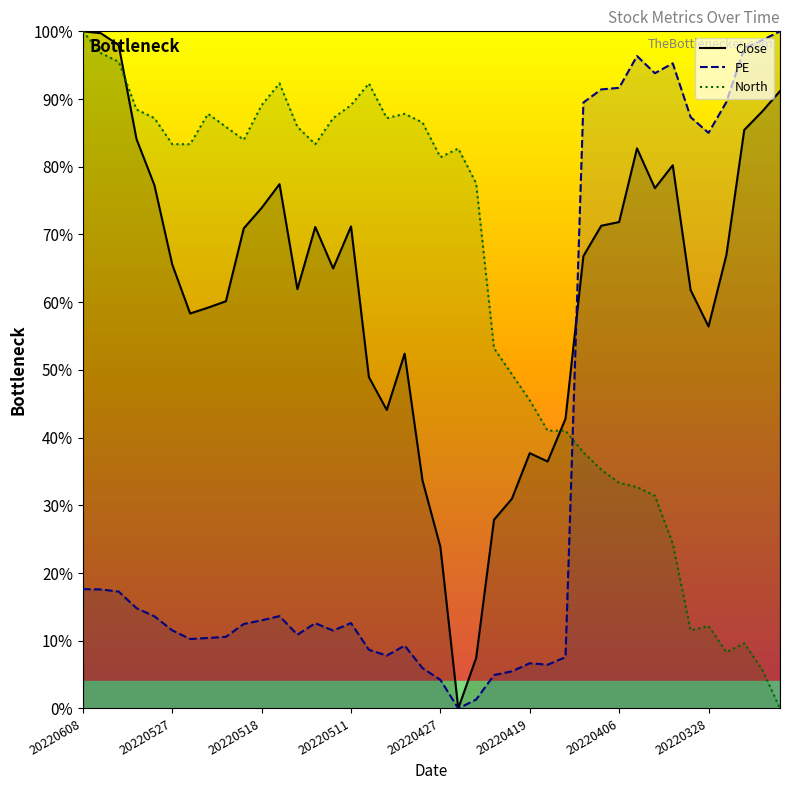

At which category is the sum across all series the highest?

20220608